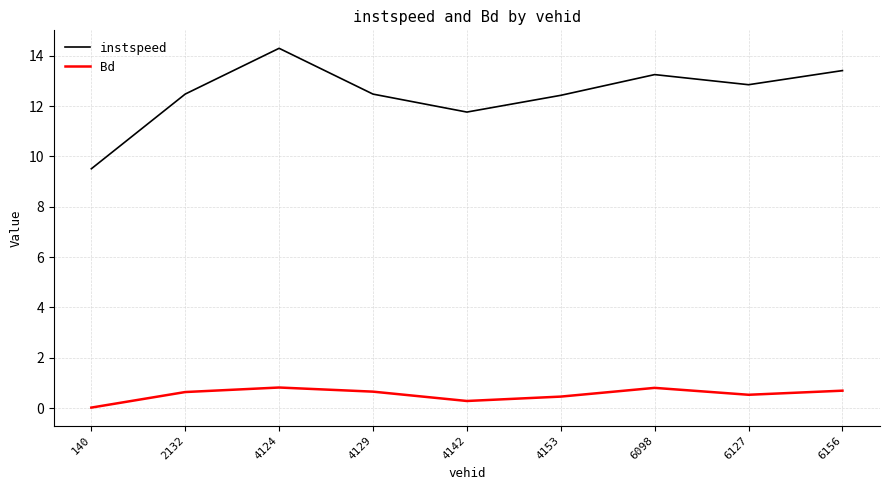

Between 4142 and 6098, which series saw the biggest shift?

instspeed